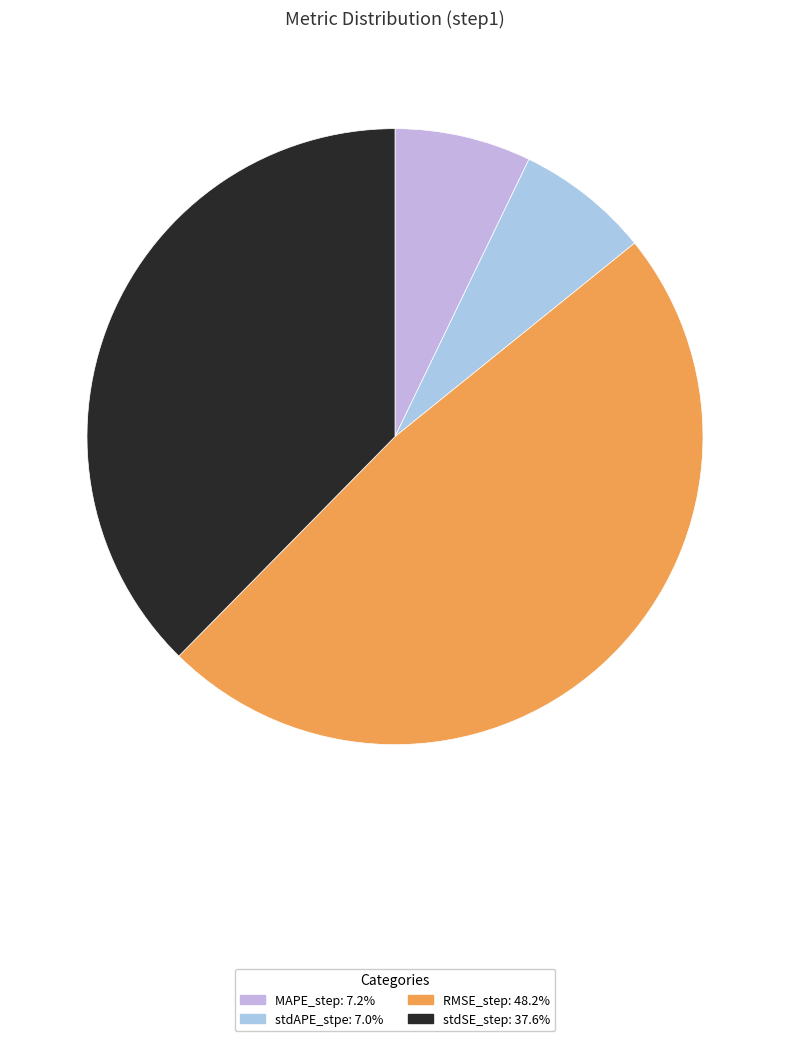

How many segments does this pie chart have?

4